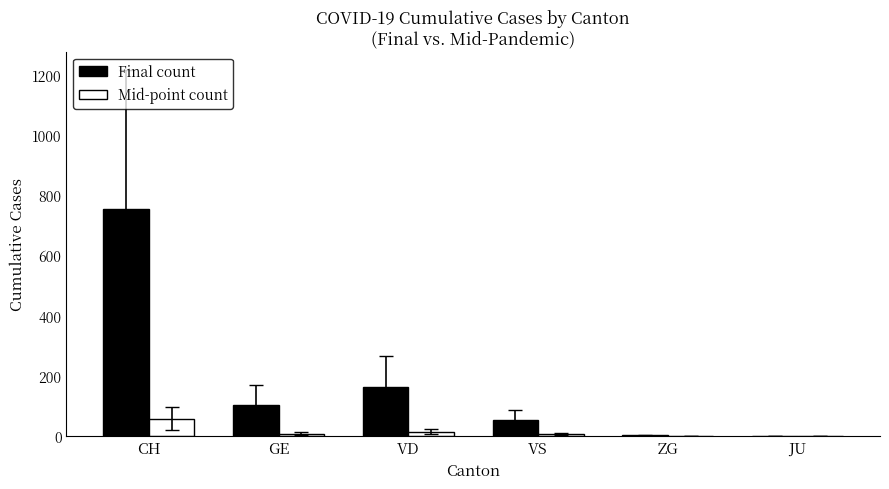

At which label is Mid-point count closest to 28?

VD